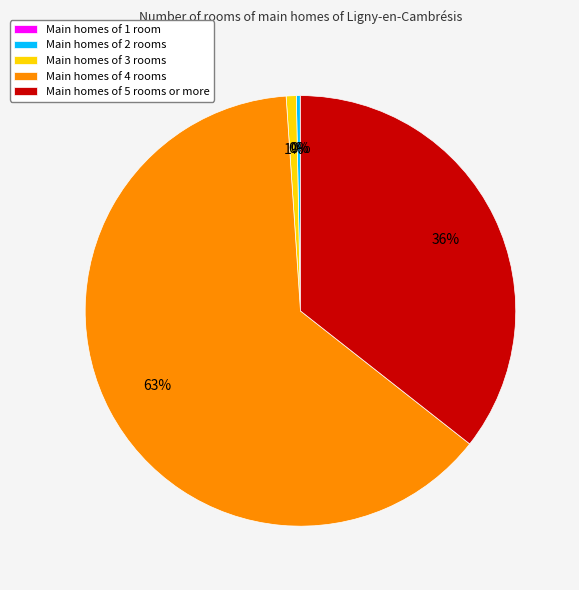

Between Main homes of 4 rooms and Main homes of 5 rooms or more, which is larger?

Main homes of 4 rooms